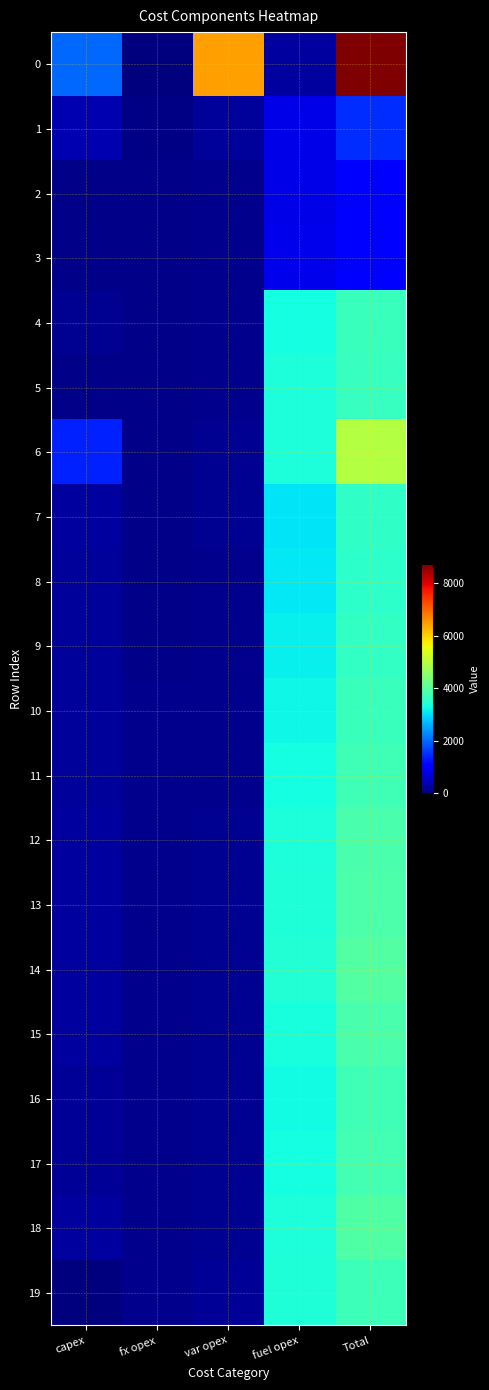

How many categories are shown in the chart?

5